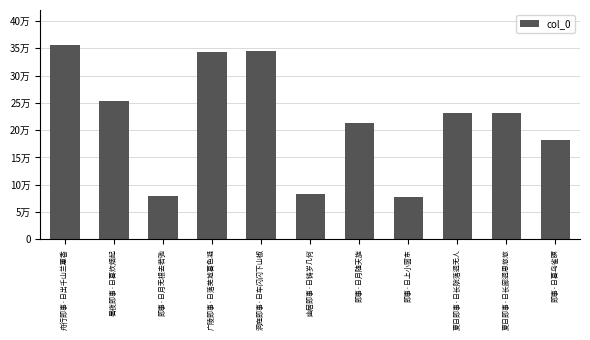

Does the chart contain any negative values?

No